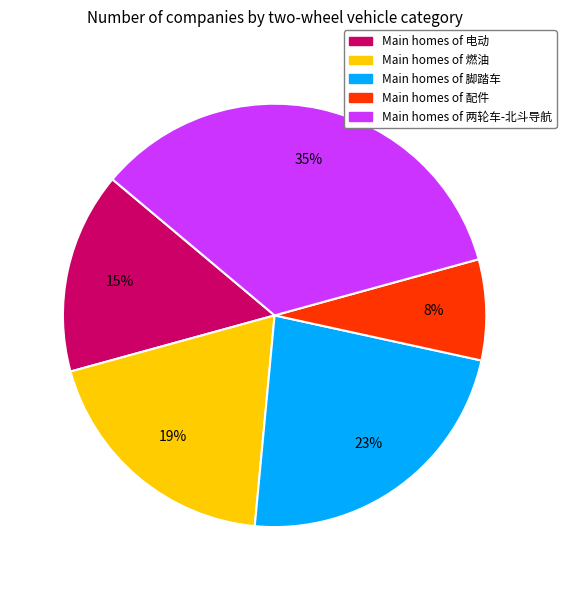

Is there a majority slice in this chart?

No